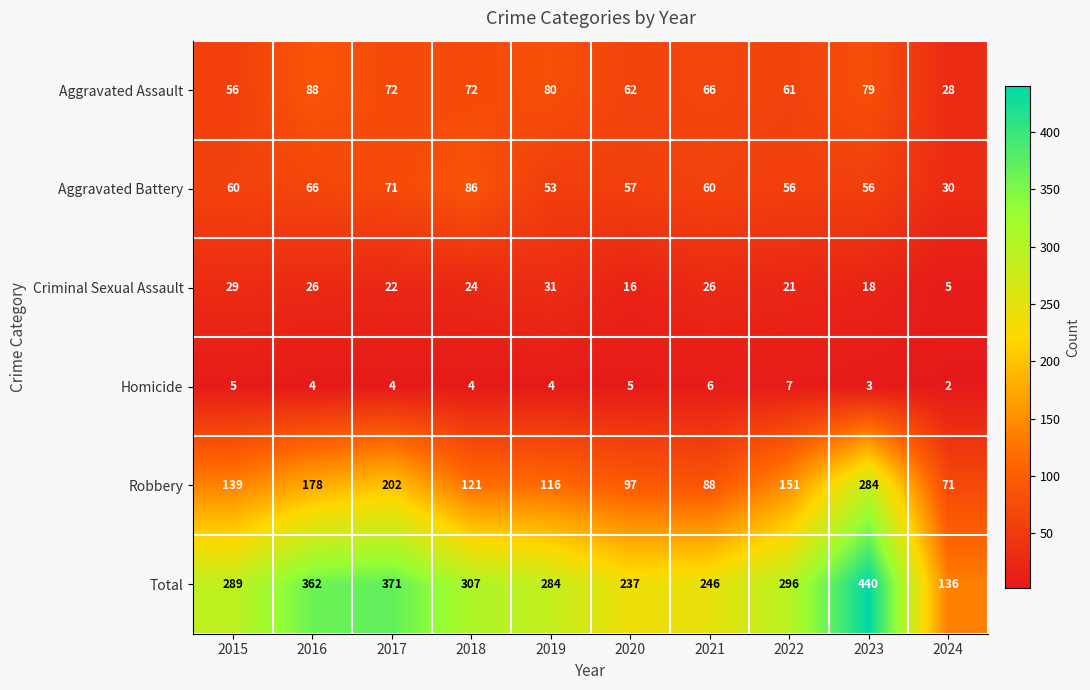

What is the spread (max minus min) of values at 2022?

289